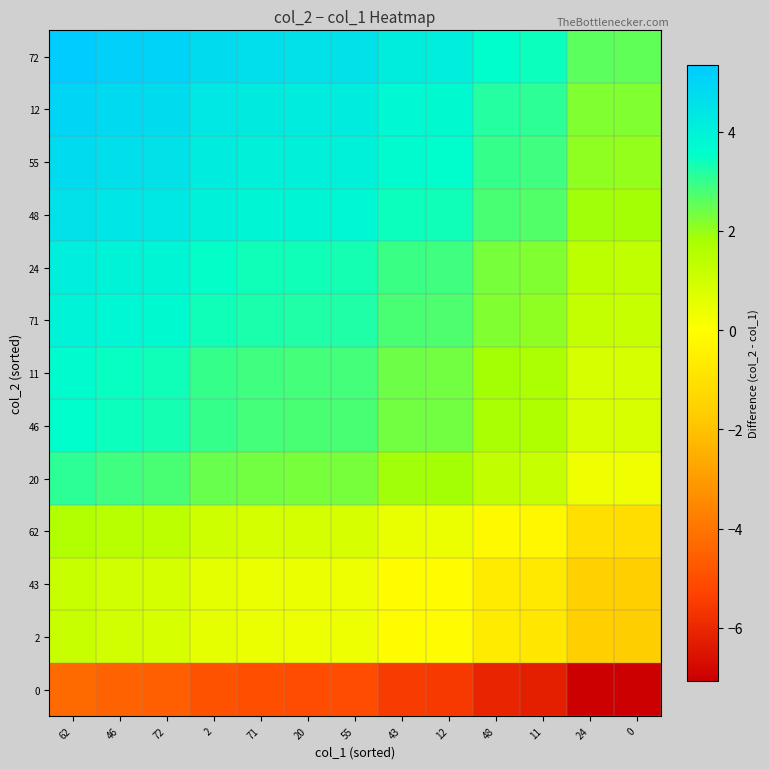

Between 24 and 48, which is larger?

48